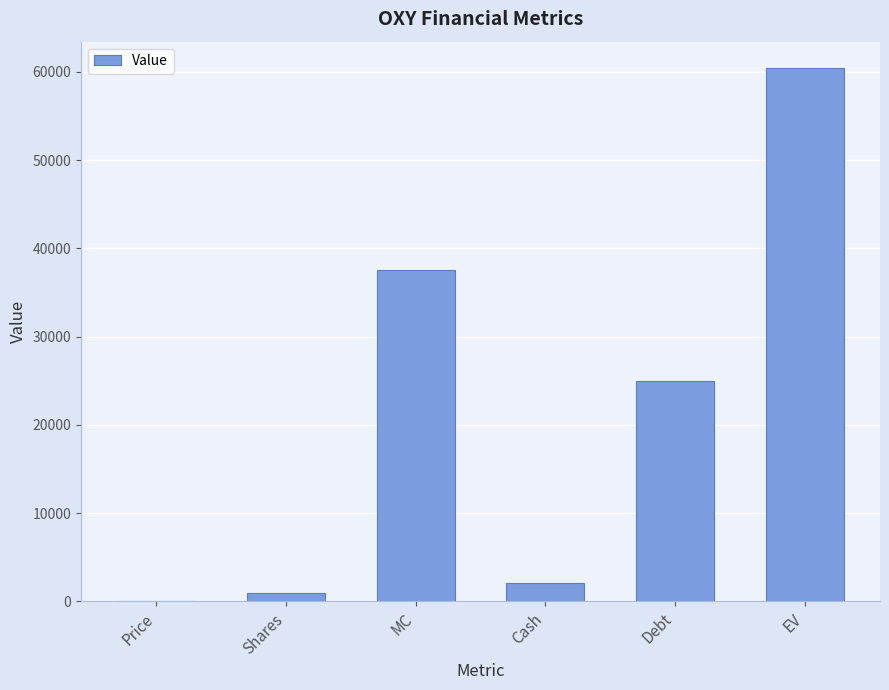

Reading right to left, list all the values displayed in this chart.

EV=60386.0	Debt=24978.0	Cash=2132.0	MC=37540.0	Shares=938.5	Price=40.0